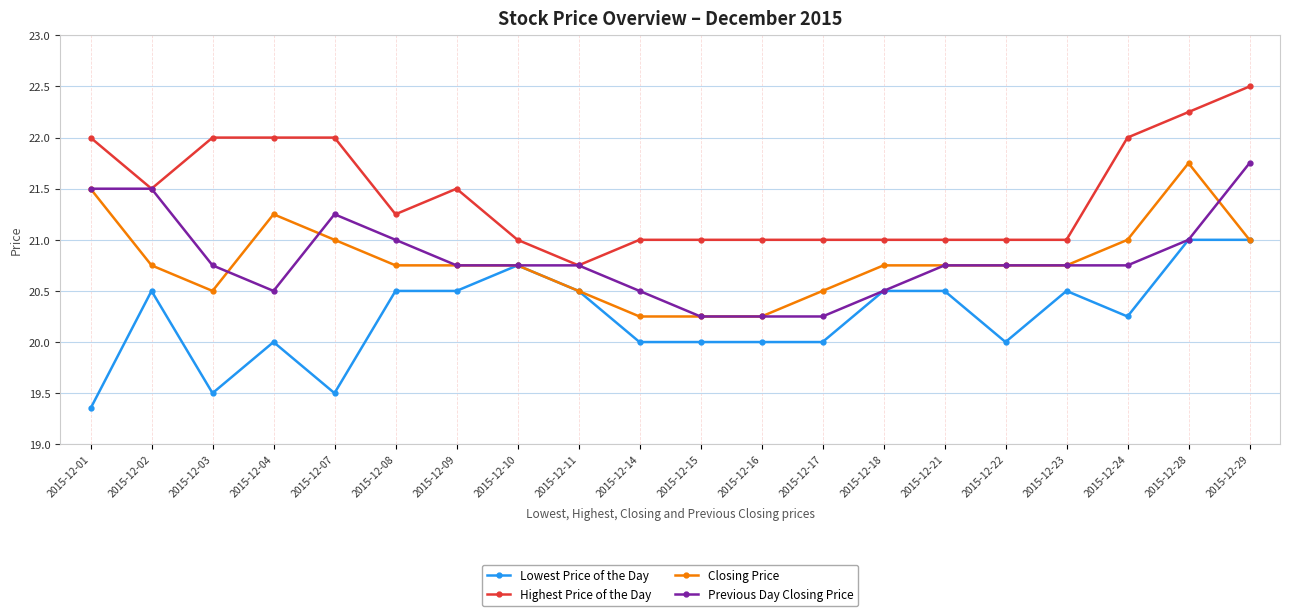

True or false: Highest Price of the Day has a value of 22.0 at 2015-12-04.

True